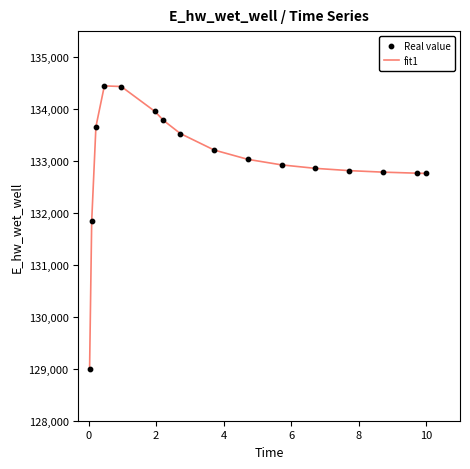

What is the difference between the maximum and minimum values?

5443.2